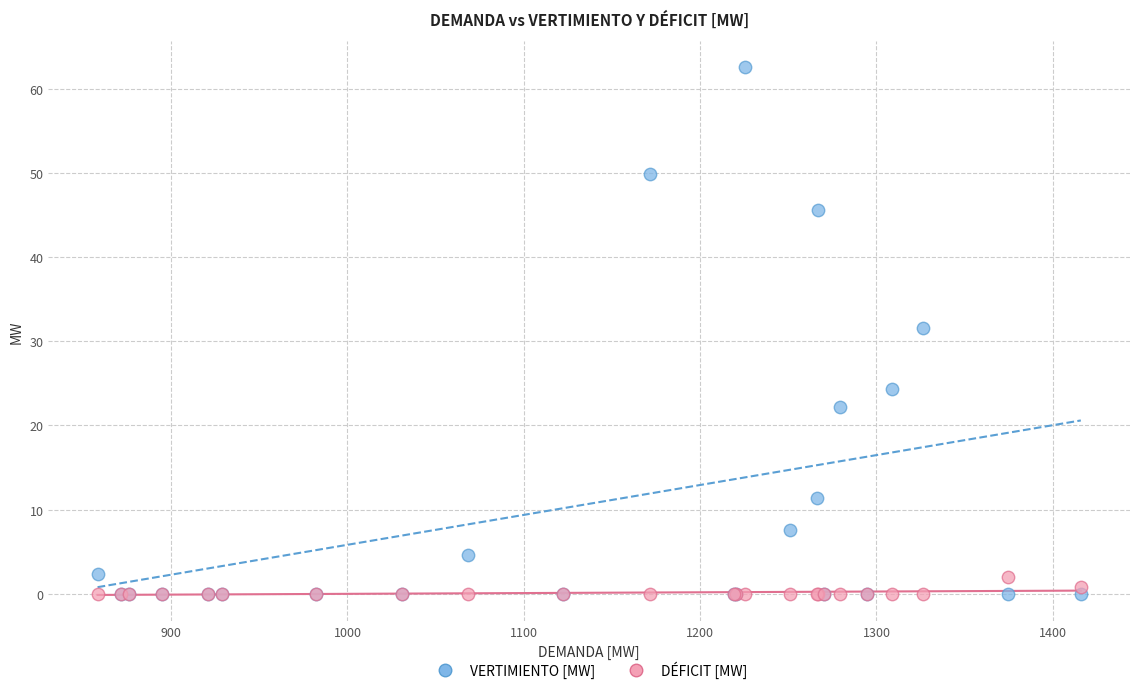

Which series has the largest Y range (max minus min)?

VERTIMIENTO [MW]